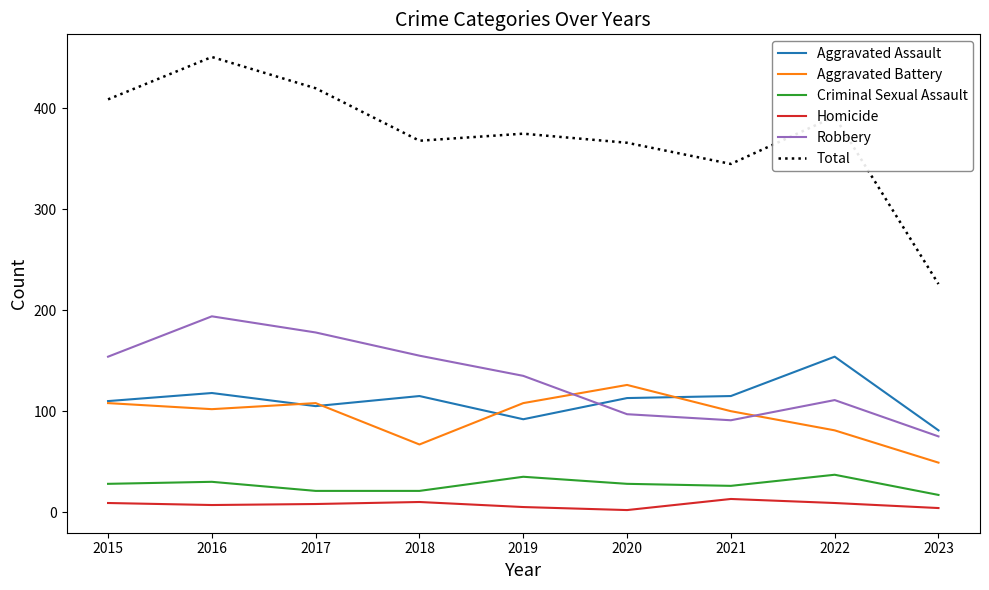

At which label is Total closest to 338?

2021